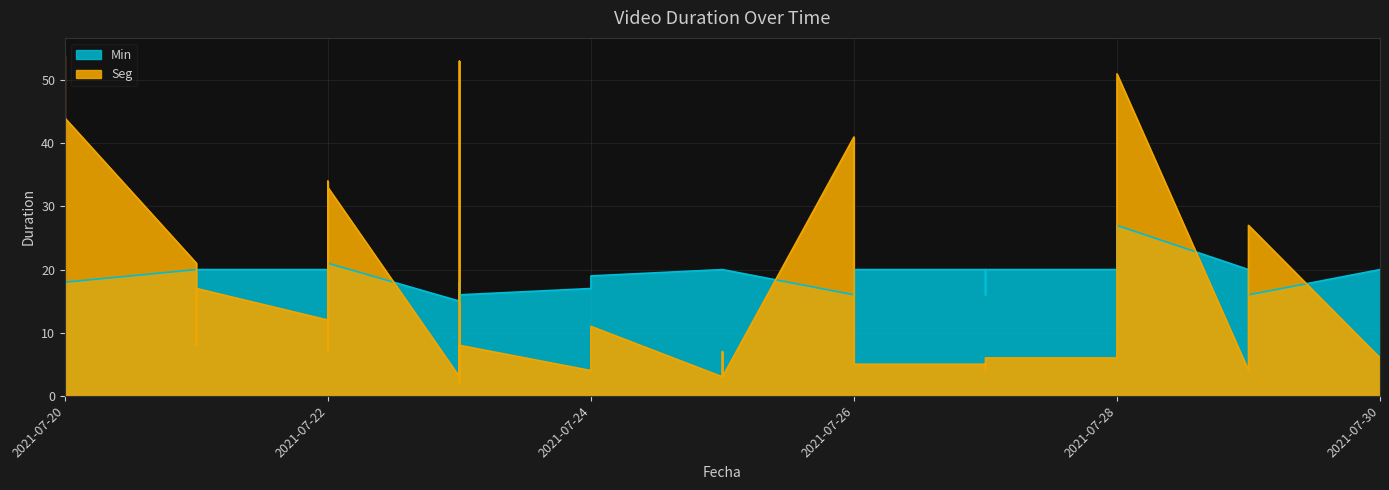

Is the value of Seg at 2021-07-22 greater than the value of Min at 2021-07-29?

No